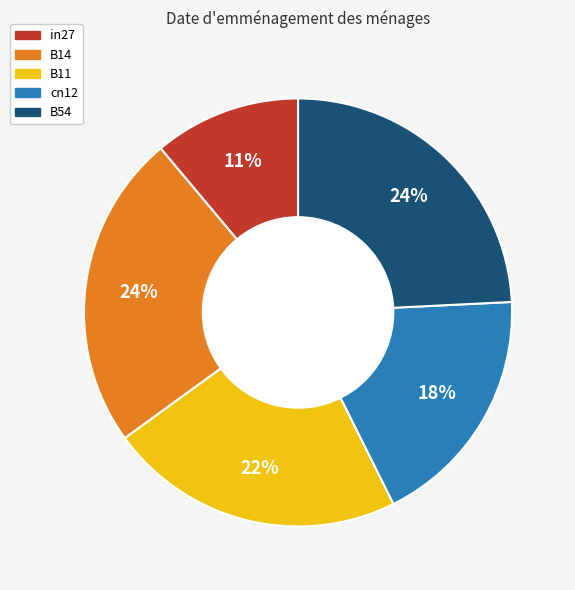

Do cn12 and B11 together represent more than half of the pie?

No